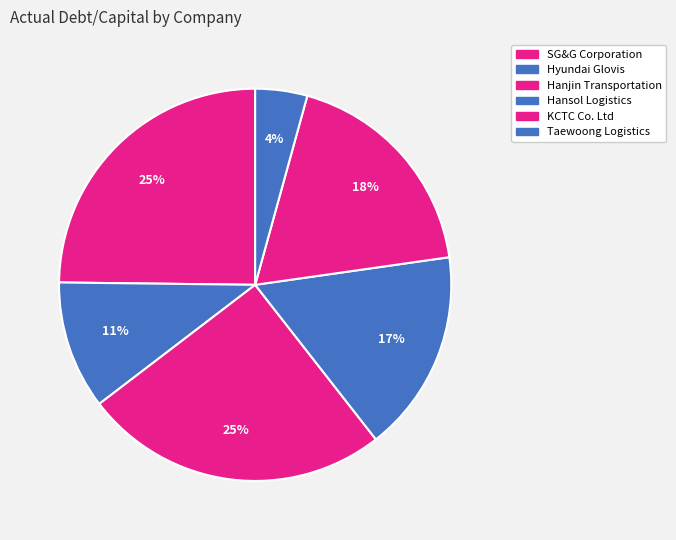

How many segments does this pie chart have?

6